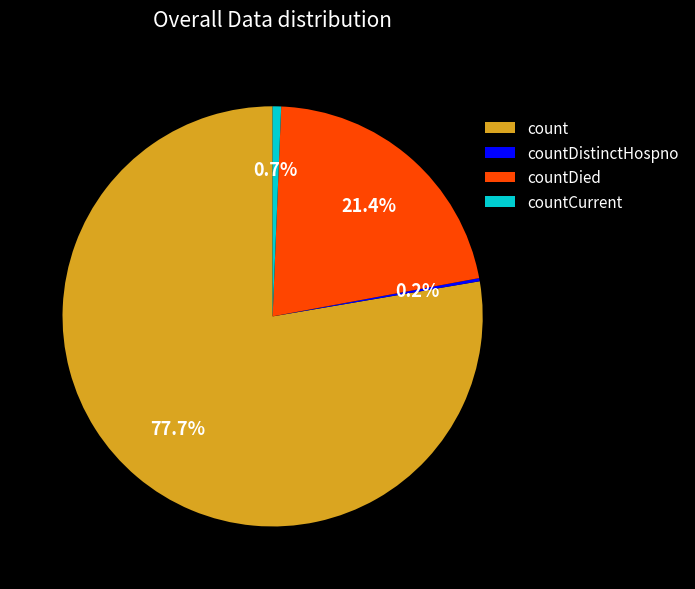

How much of the chart is everything except countDied?

78.6%